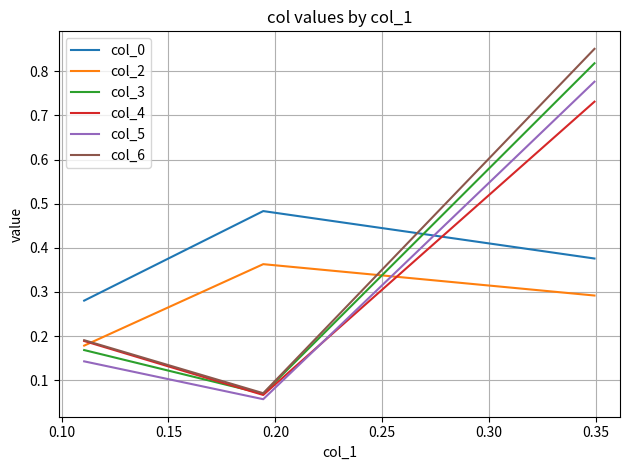

Which series has the widest spread of values?

col_6